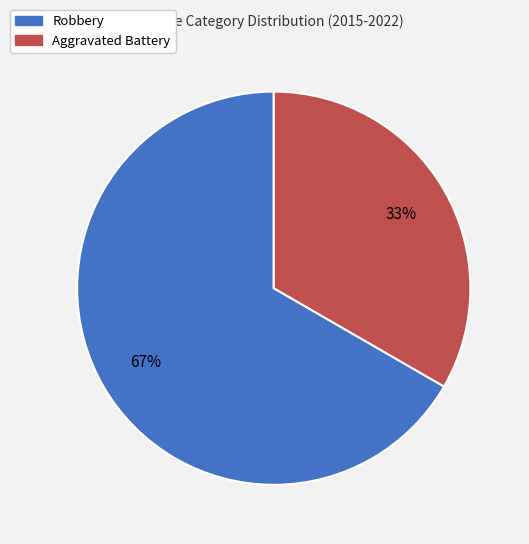

True or false: Aggravated Battery accounts for 33% of the total.

True